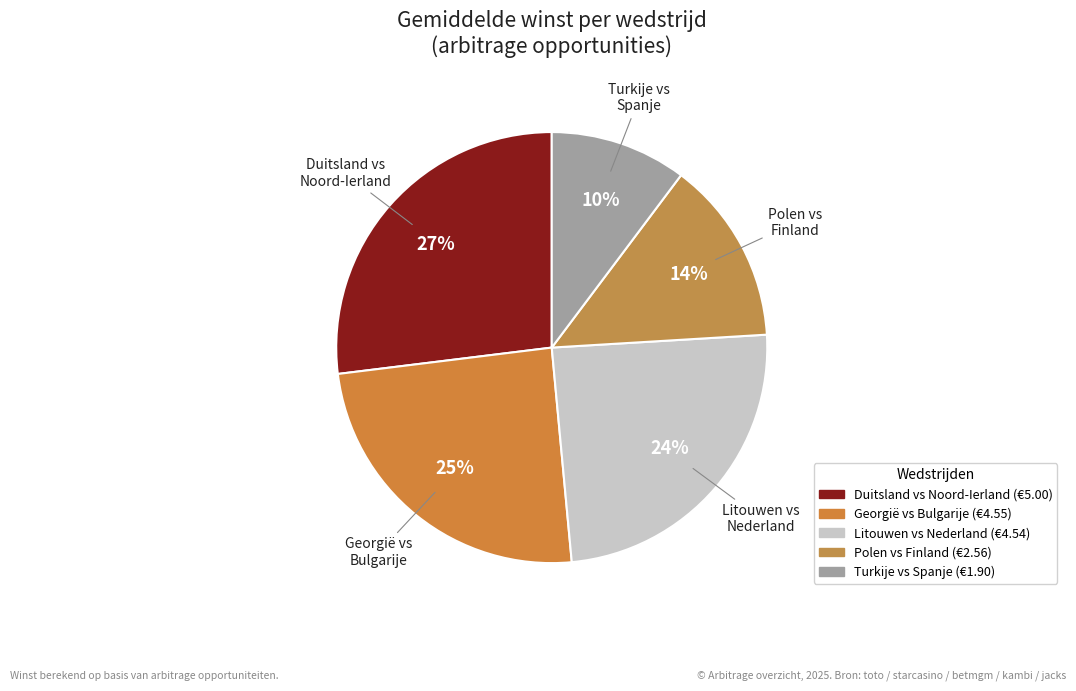

Does Duitsland vs Noord-Ierland account for over 50% of the chart?

No